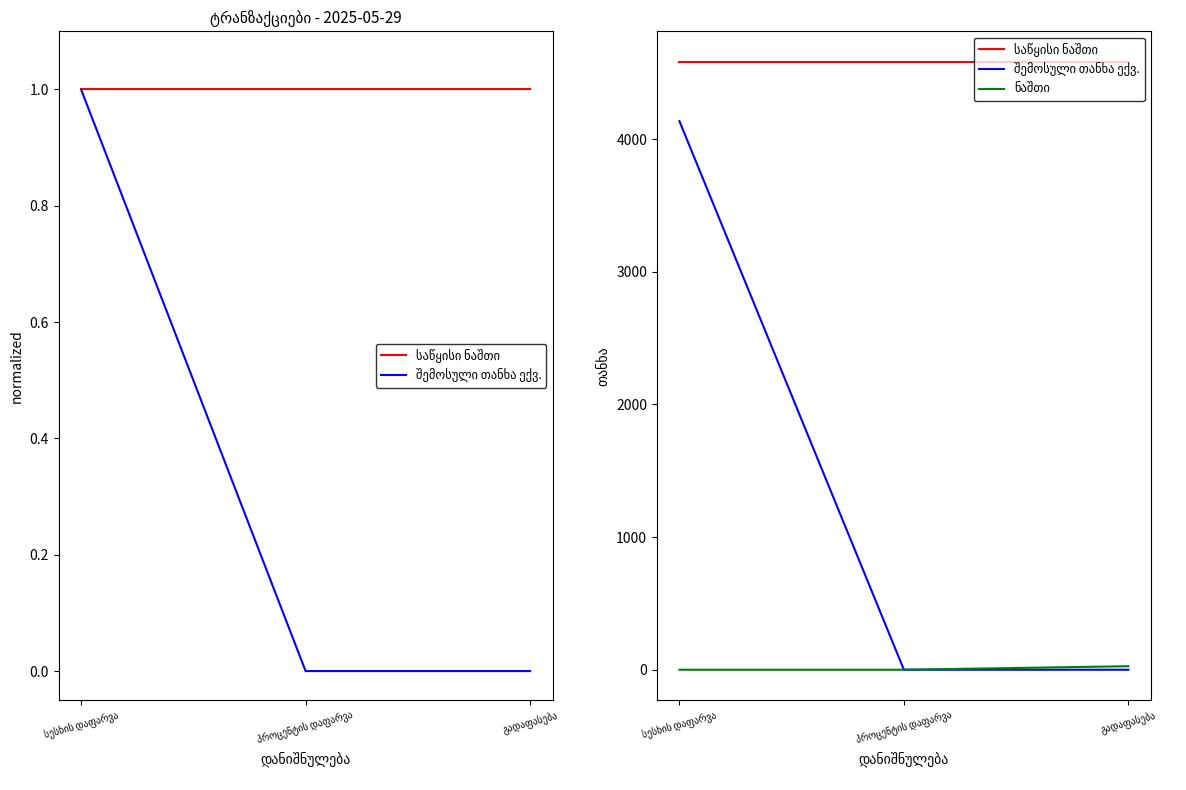

Which category has the highest value in the ნაშთი series?

გადაფასება